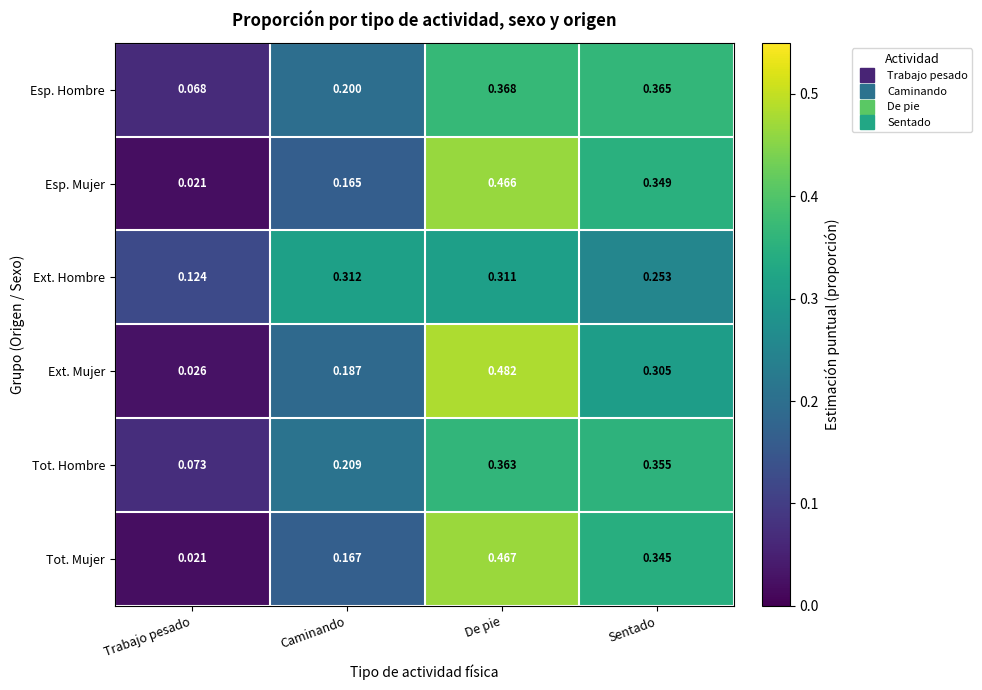

Where is Ext. Hombre nearest to the value 0?

Trabajo pesado